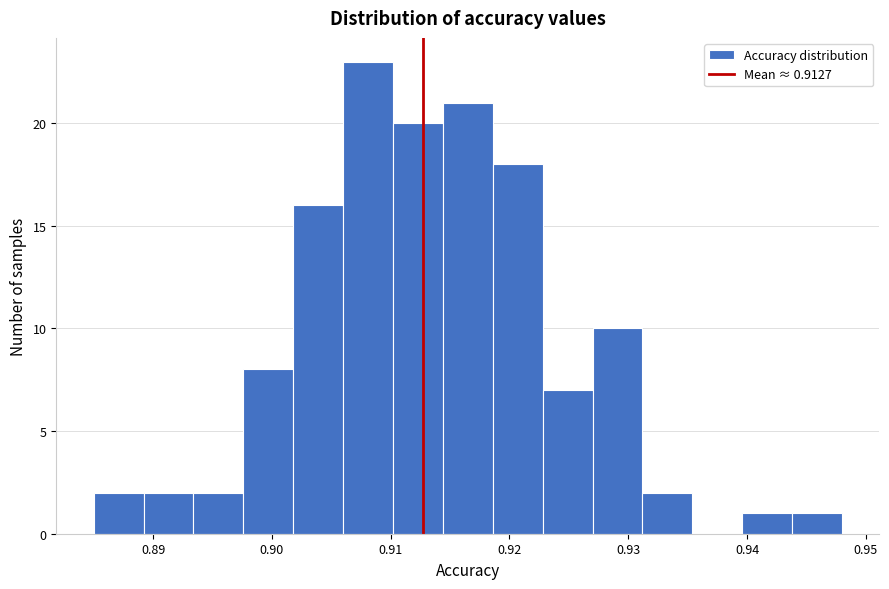

Which range on the x-axis has the tallest bar?

0.906 to 0.910